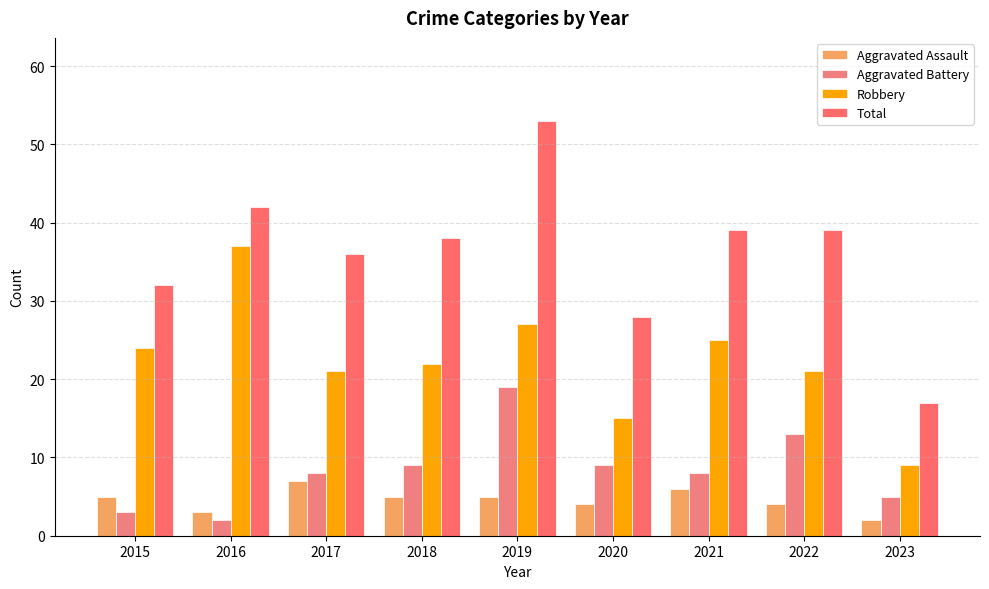

How many categories are shown in the chart?

9